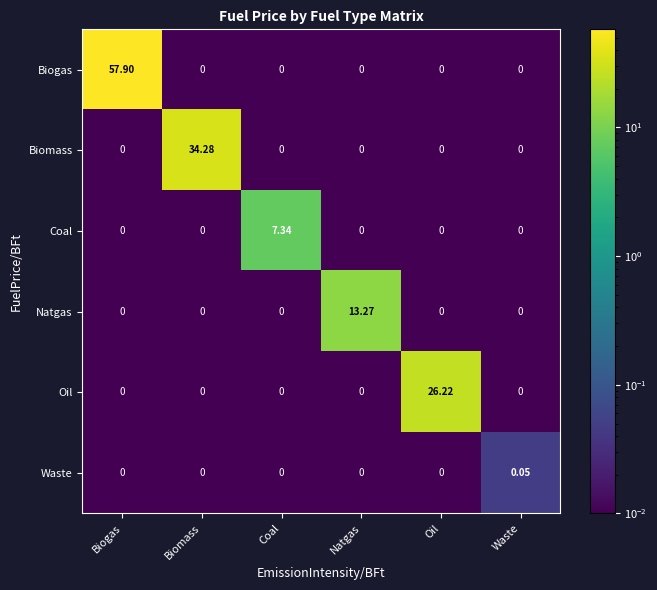

Which series changed the most between Biomass and Oil?

Biomass